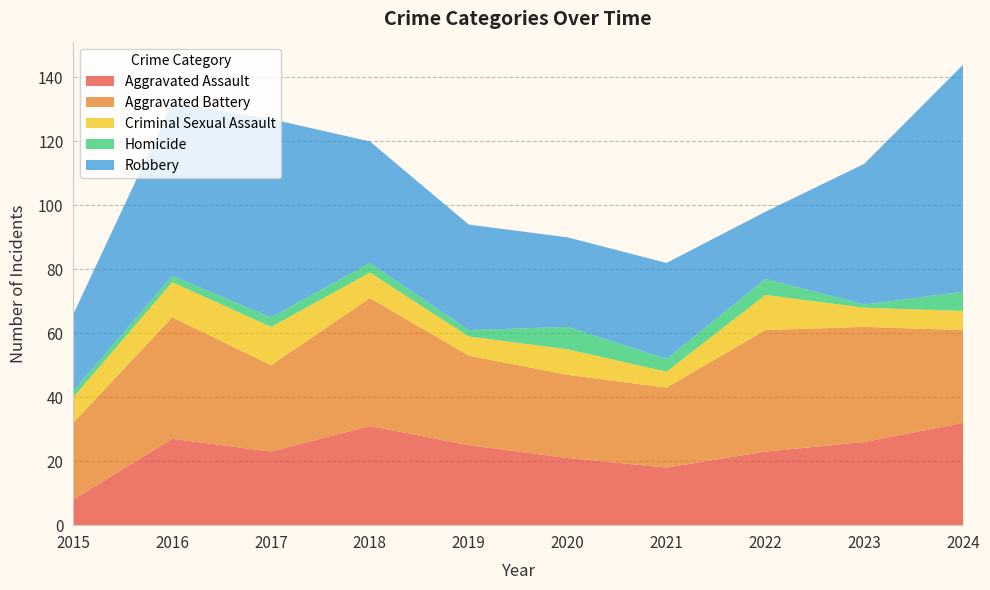

Reading right to left, transcribe all the data shown in this chart.

Aggravated Assault: 32	26	23	18	21	25	31	23	27	8
Aggravated Battery: 29	36	38	25	26	28	40	27	38	24
Criminal Sexual Assault: 6	6	11	5	8	6	8	12	11	8
Homicide: 6	1	5	4	7	2	3	3	2	2
Robbery: 71	44	21	30	28	33	38	62	54	24